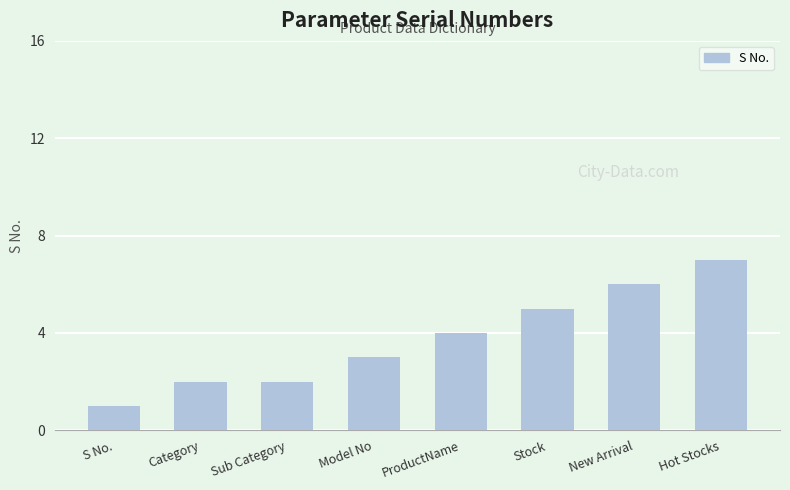

At which label is the value closest to 4?

ProductName